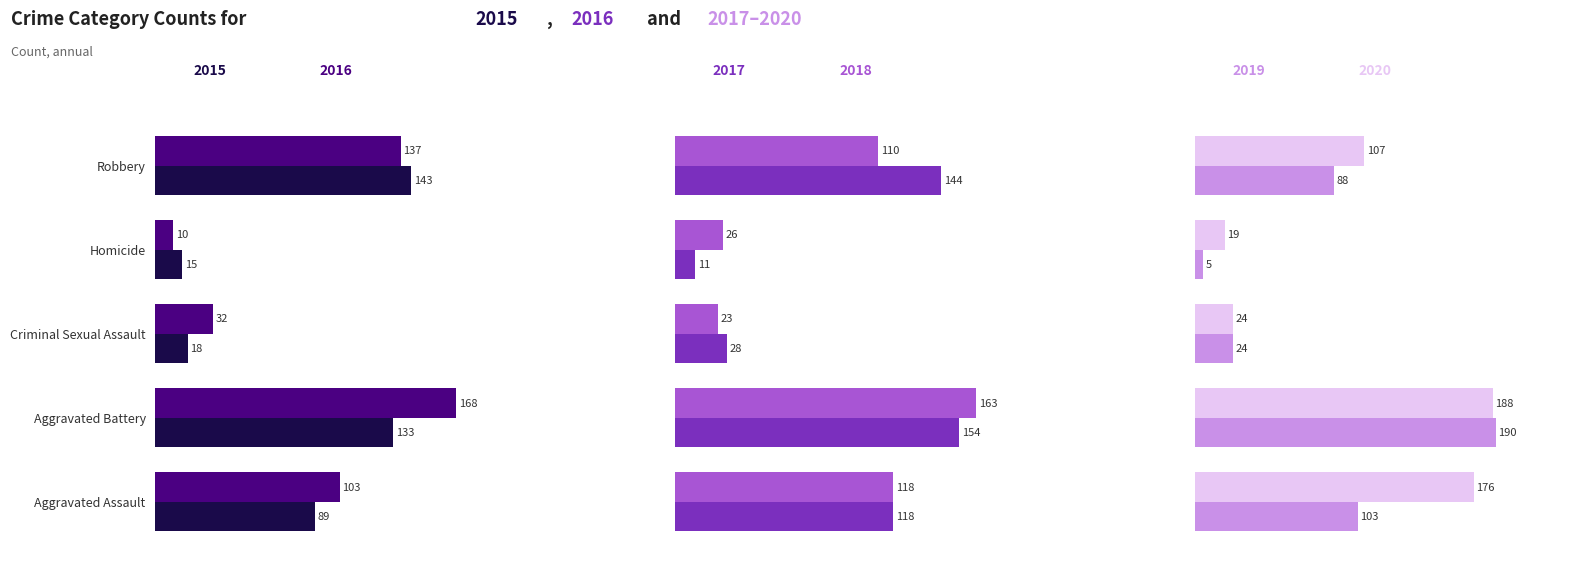

Is the value of 2017 at Robbery greater than the value of 2019 at Criminal Sexual Assault?

Yes